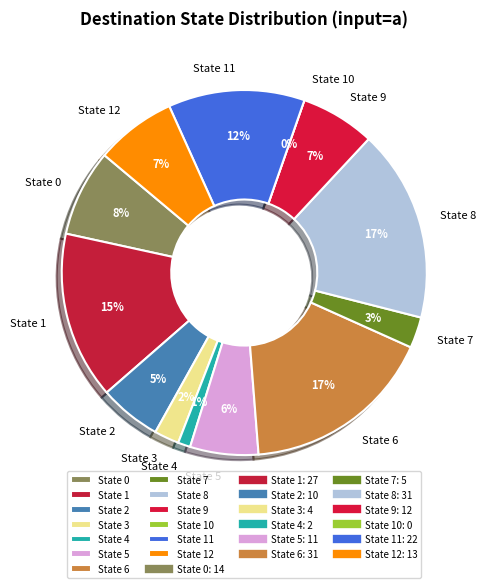

What is the ratio of the value at State 9 to the value at State 1?

0.4